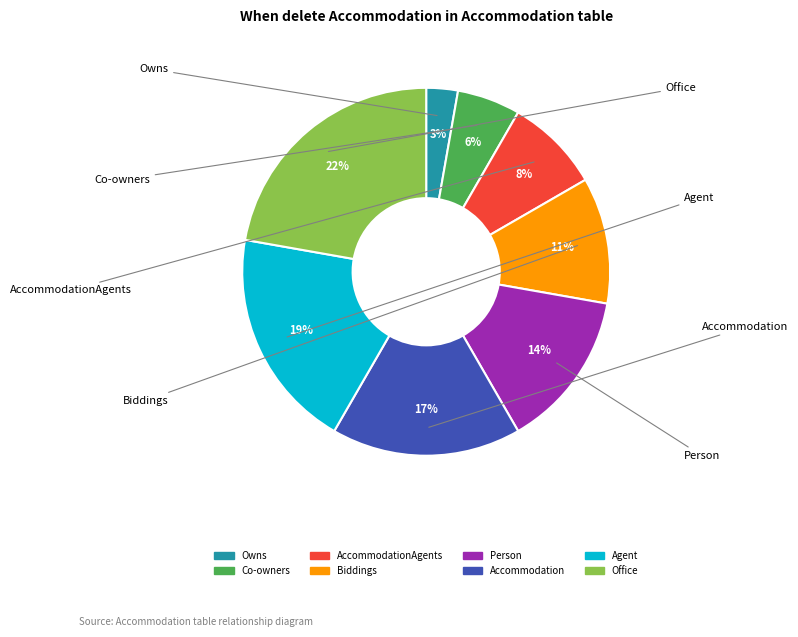

Is there a majority slice in this chart?

No